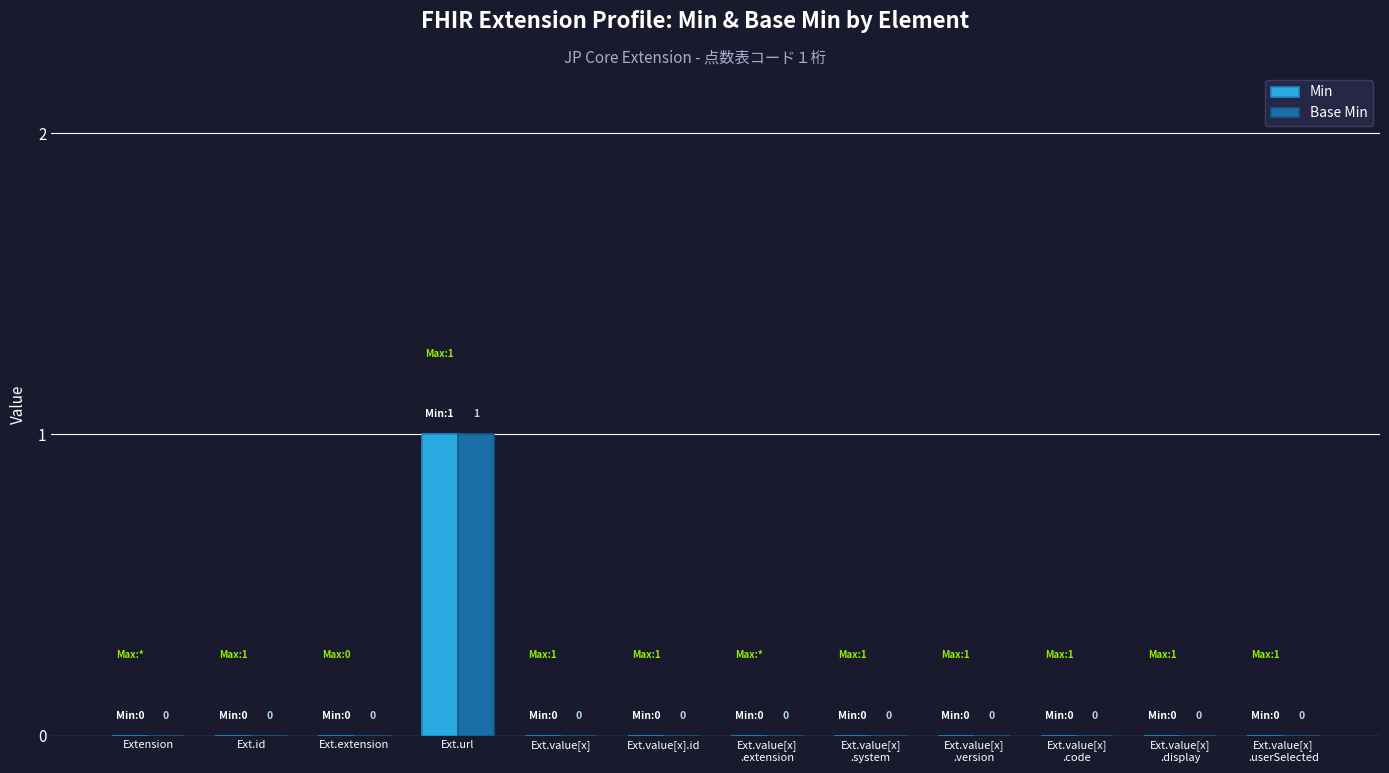

Reading left to right, transcribe all the data shown in this chart.

Min: 0	0	0	1	0	0	0	0	0	0	0	0
Base Min: 0	0	0	1	0	0	0	0	0	0	0	0